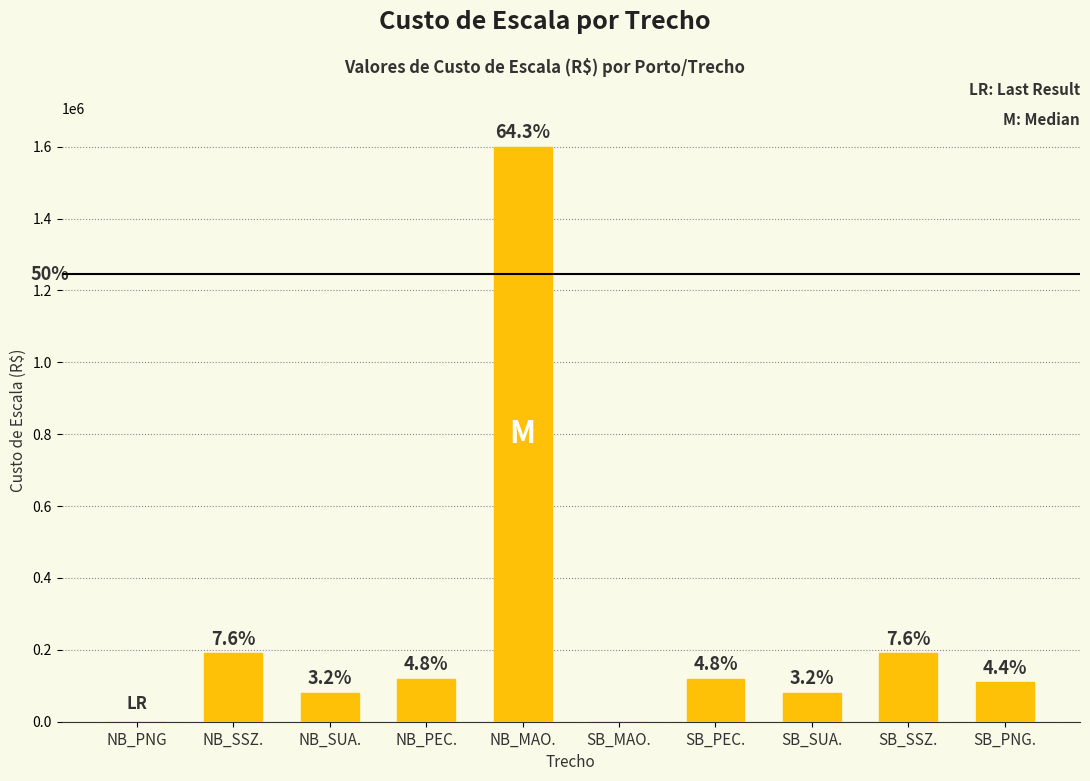

What is the greatest value displayed?

1600000